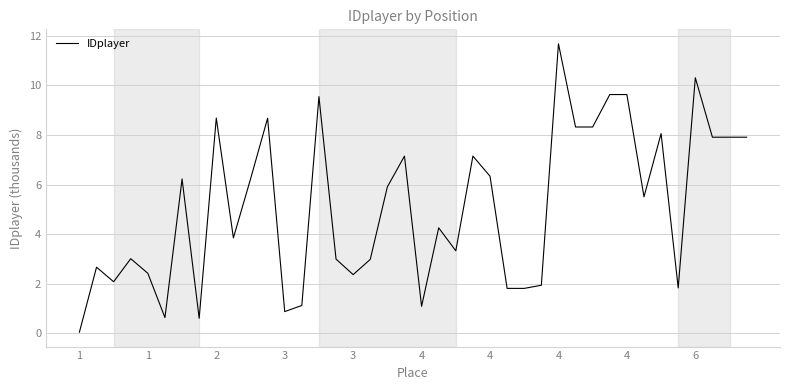

What is the difference between the maximum and minimum values?

11.6